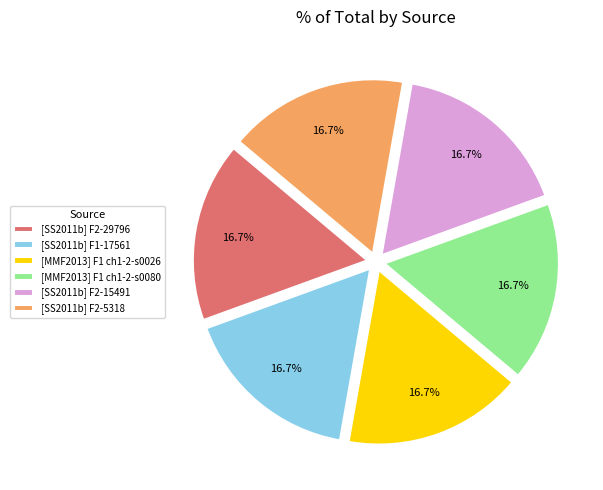

What percentage is NOT represented by [SS2011b] F2-29796?

83.3%